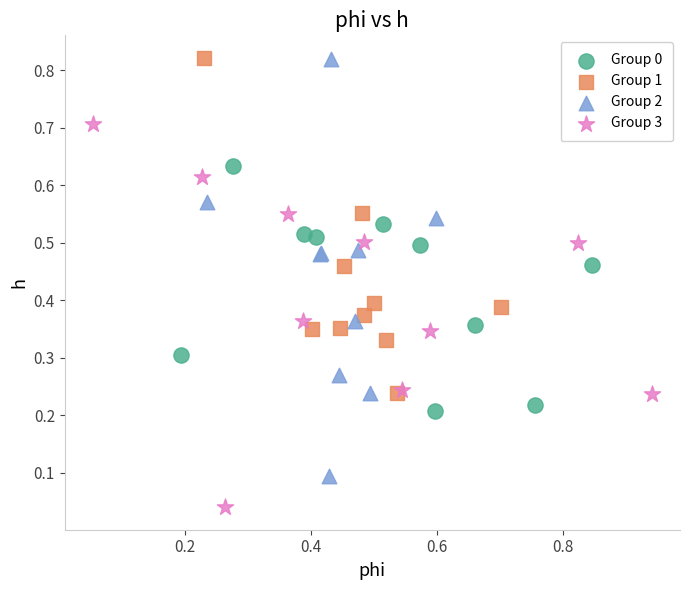

Which series has the largest Y range (max minus min)?

Group 2